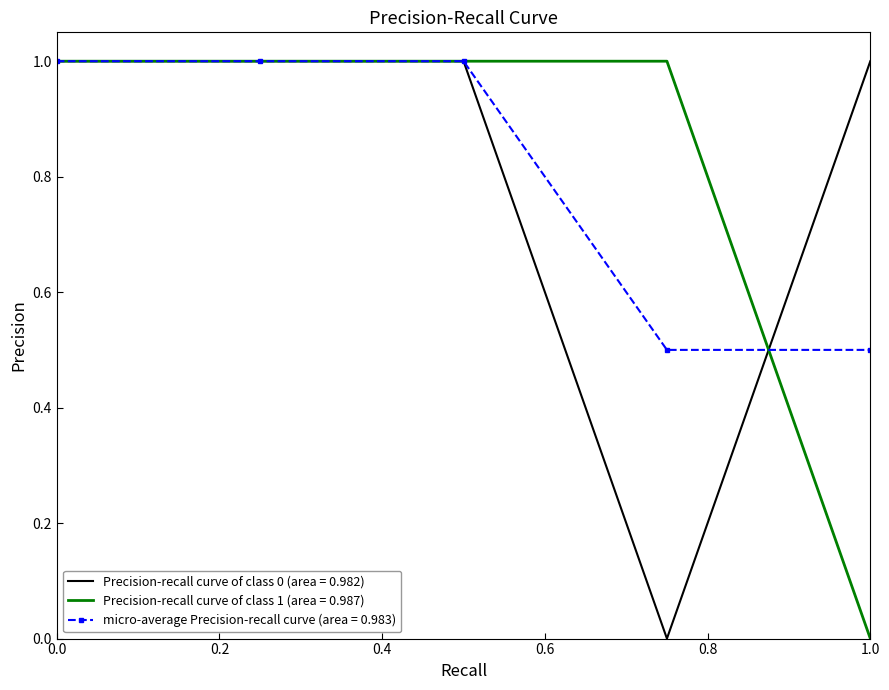

What is the maximum value shown in the chart?

1.0